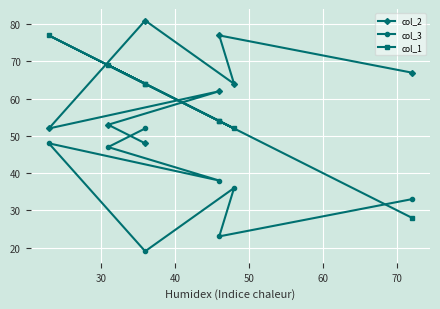

At how many categories does at least one series exceed 56?

8